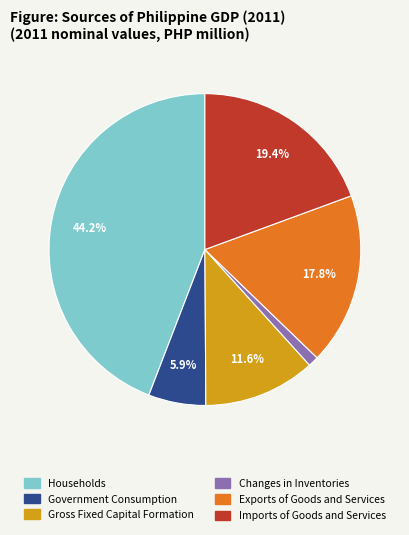

Between Government Consumption and Households, which is larger?

Households